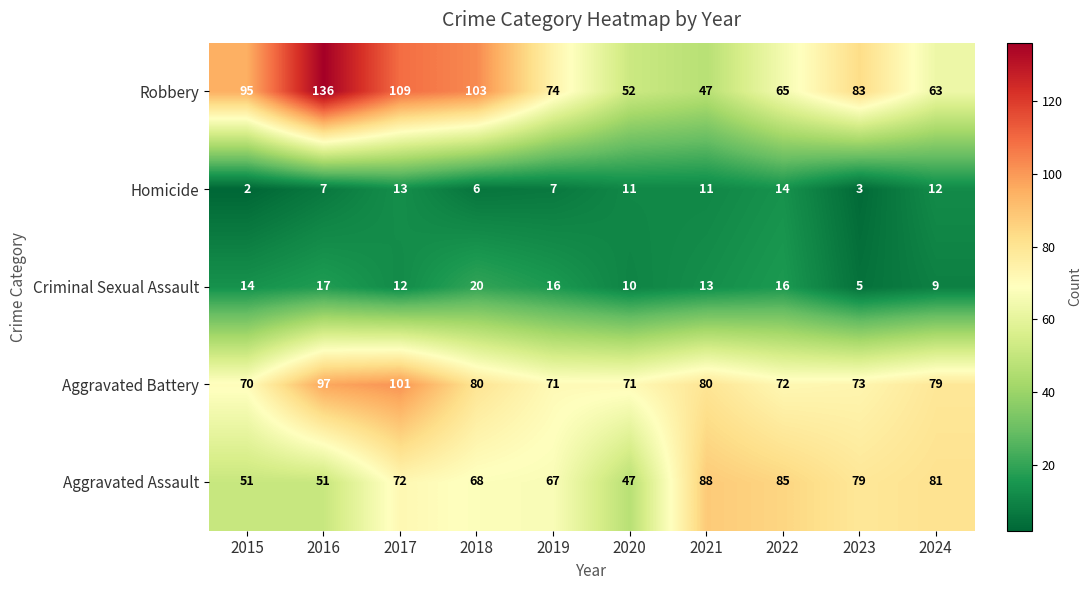

Is the value of Aggravated Battery at 2023 greater than the value of Aggravated Assault at 2015?

Yes